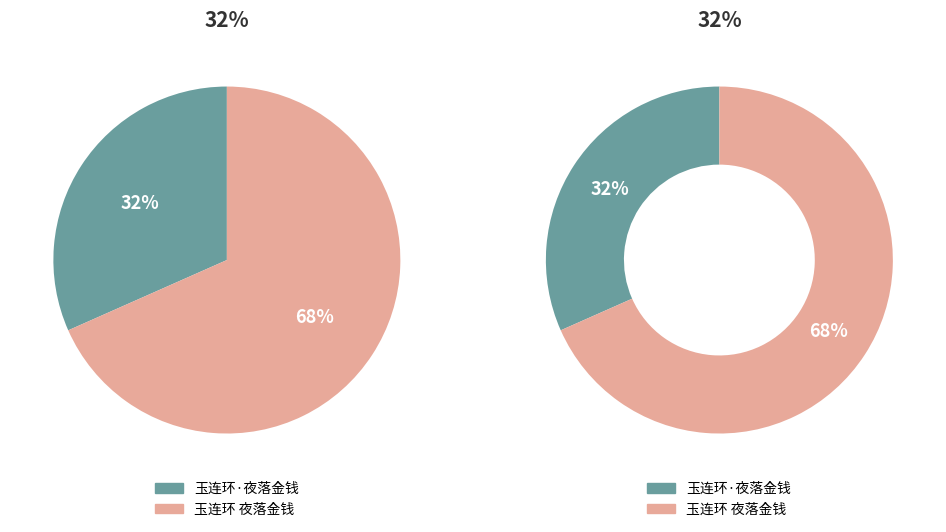

What is the total percentage of 玉连环 夜落金钱 and 玉连环·夜落金钱?

100.0%